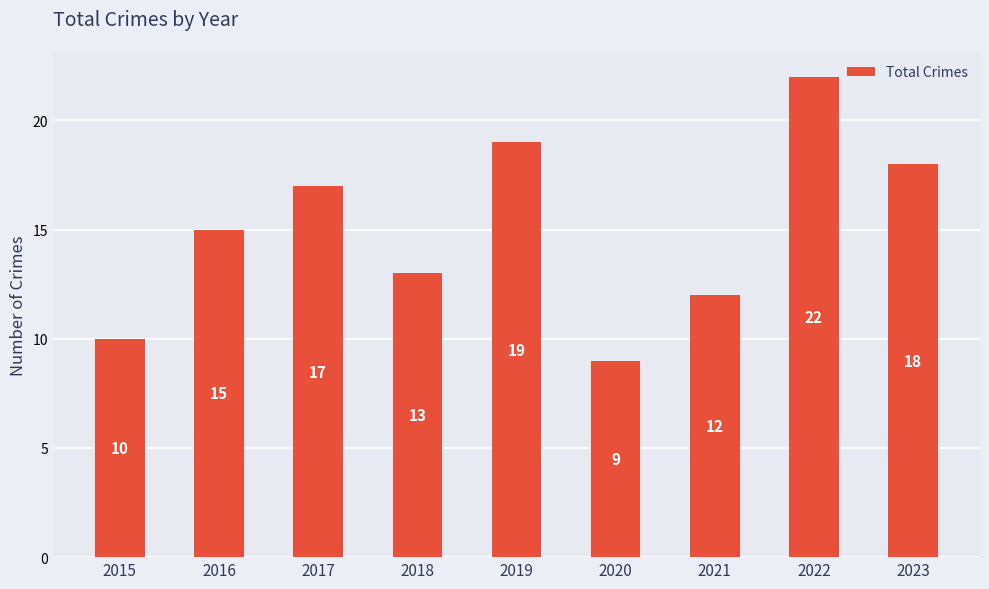

Which has a higher value, 2016 or 2018?

2016